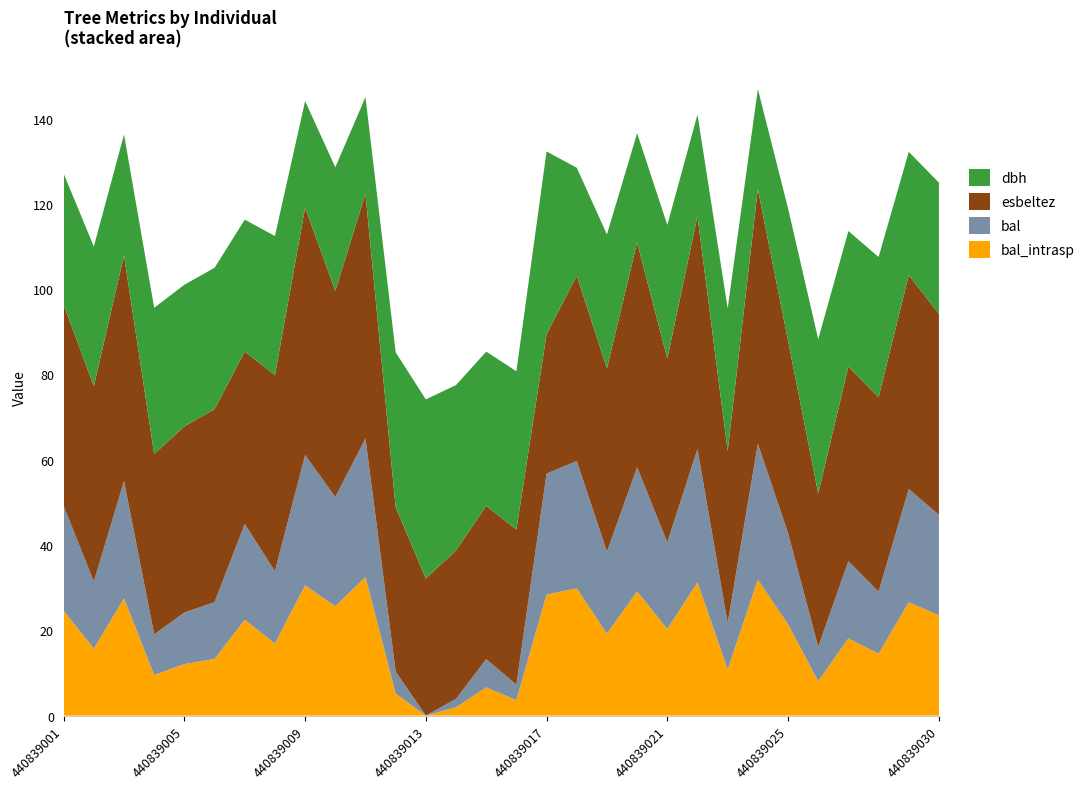

Reading left to right, transcribe all the data shown in this chart.

dbh: 440839001=30.7	440839002=32.8	440839003=28.4	440839004=34.3	440839005=33.2	440839006=33.1	440839007=30.9	440839008=32.6	440839009=25.0	440839010=28.9	440839011=22.6	440839012=36.3	440839013=42.0	440839014=38.8	440839015=36.1	440839016=37.1	440839017=42.9	440839018=25.3	440839019=31.4	440839020=25.6	440839021=31.3	440839022=23.8	440839023=33.5	440839024=23.4	440839025=31.0	440839026=36.1	440839027=31.8	440839028=32.9	440839029=28.9	440839030=30.8
bal: 440839001=24.6	440839002=15.7	440839003=27.5	440839004=9.5	440839005=12.1	440839006=13.3	440839007=22.5	440839008=16.9	440839009=30.6	440839010=25.6	440839011=32.5	440839012=5.2	440839013=0.0	440839014=2.0	440839015=6.6	440839016=3.6	440839017=28.4	440839018=29.8	440839019=19.2	440839020=29.1	440839021=20.3	440839022=31.2	440839023=10.8	440839024=31.9	440839025=21.4	440839026=8.1	440839027=18.1	440839028=14.5	440839029=26.6	440839030=23.5
esbeltez: 440839001=47.2	440839002=45.8	440839003=52.9	440839004=42.3	440839005=43.7	440839006=45.2	440839007=40.5	440839008=46.0	440839009=58.0	440839010=48.4	440839011=57.4	440839012=38.6	440839013=32.1	440839014=34.8	440839015=36.0	440839016=36.4	440839017=32.7	440839018=43.5	440839019=43.0	440839020=52.7	440839021=43.1	440839022=54.6	440839023=40.4	440839024=59.7	440839025=45.2	440839026=36.0	440839027=45.7	440839028=45.6	440839029=50.2	440839030=47.1
bal_intrasp: 440839001=24.6	440839002=15.7	440839003=27.5	440839004=9.5	440839005=12.1	440839006=13.3	440839007=22.5	440839008=16.9	440839009=30.6	440839010=25.6	440839011=32.5	440839012=5.2	440839013=0.0	440839014=2.0	440839015=6.6	440839016=3.6	440839017=28.4	440839018=29.8	440839019=19.2	440839020=29.1	440839021=20.3	440839022=31.2	440839023=10.8	440839024=31.9	440839025=21.4	440839026=8.1	440839027=18.1	440839028=14.5	440839029=26.6	440839030=23.5